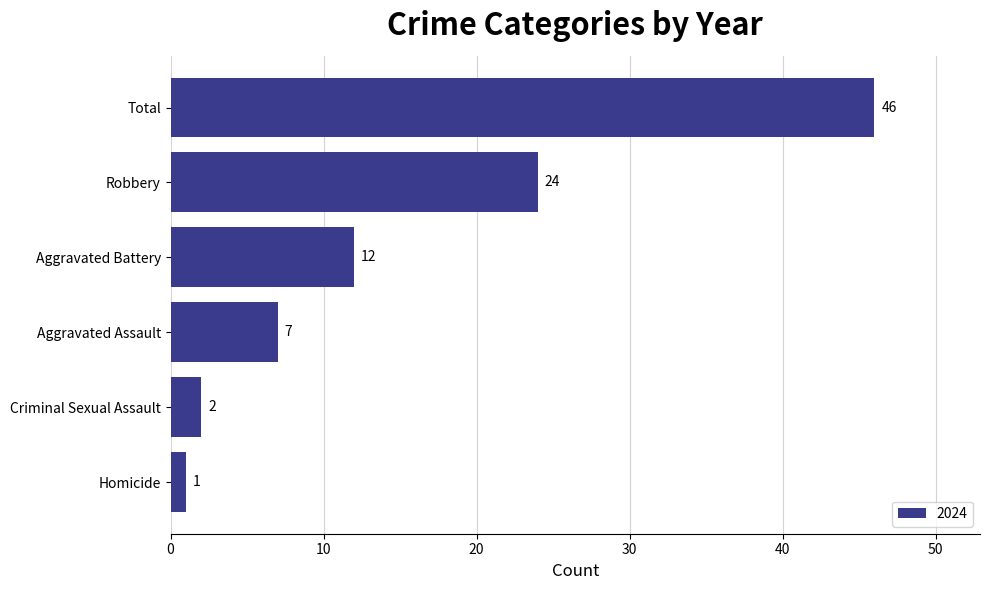

What is the average value?

15